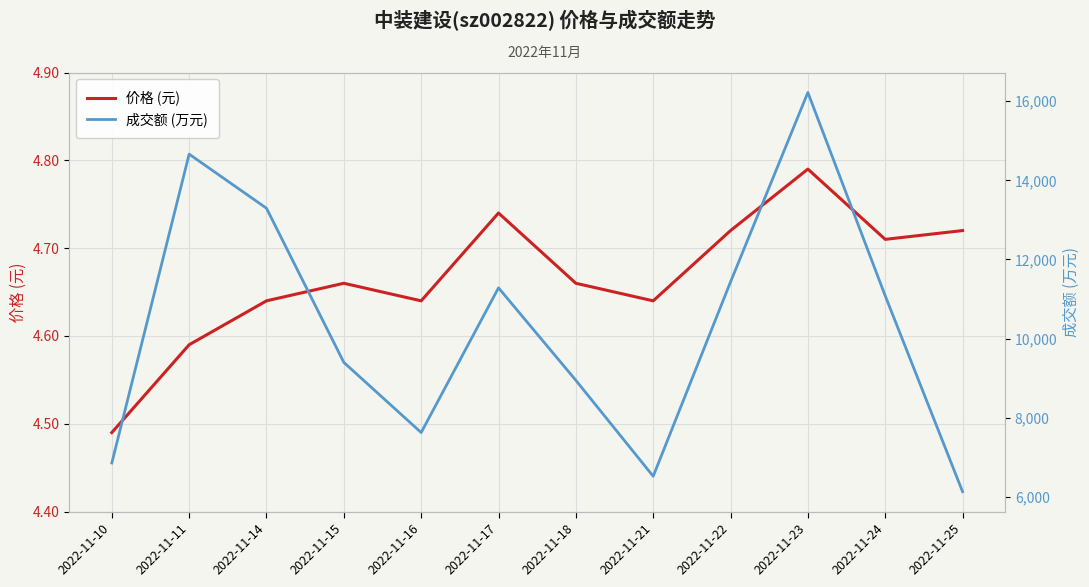

Between 2022-11-18 and 2022-11-24, which series saw the biggest shift?

成交额 (万元)